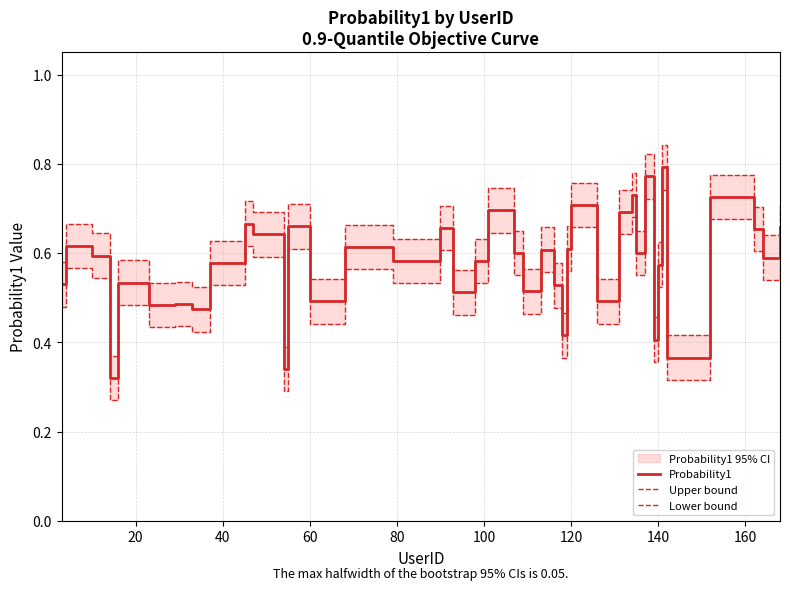

Reading left to right, list all the values displayed in this chart.

Probability1: 0.5	0.6	0.6	0.3	0.5	0.5	0.5	0.5	0.6	0.7	0.6	0.3	0.7	0.5	0.6	0.6	0.7	0.5	0.6	0.7	0.6	0.5	0.6	0.5	0.4	0.6	0.7	0.5	0.7	0.7	0.6	0.8	0.4	0.6	0.8	0.4	0.7	0.7	0.6	0.7
Upper bound: 0.6	0.7	0.6	0.4	0.6	0.5	0.5	0.5	0.6	0.7	0.7	0.4	0.7	0.5	0.7	0.6	0.7	0.6	0.6	0.7	0.7	0.6	0.7	0.6	0.5	0.7	0.8	0.5	0.7	0.8	0.7	0.8	0.5	0.6	0.8	0.4	0.8	0.7	0.6	0.7
Lower bound: 0.5	0.6	0.5	0.3	0.5	0.4	0.4	0.4	0.5	0.6	0.6	0.3	0.6	0.4	0.6	0.5	0.6	0.5	0.5	0.6	0.5	0.5	0.6	0.5	0.4	0.6	0.7	0.4	0.6	0.7	0.5	0.7	0.4	0.5	0.7	0.3	0.7	0.6	0.5	0.6